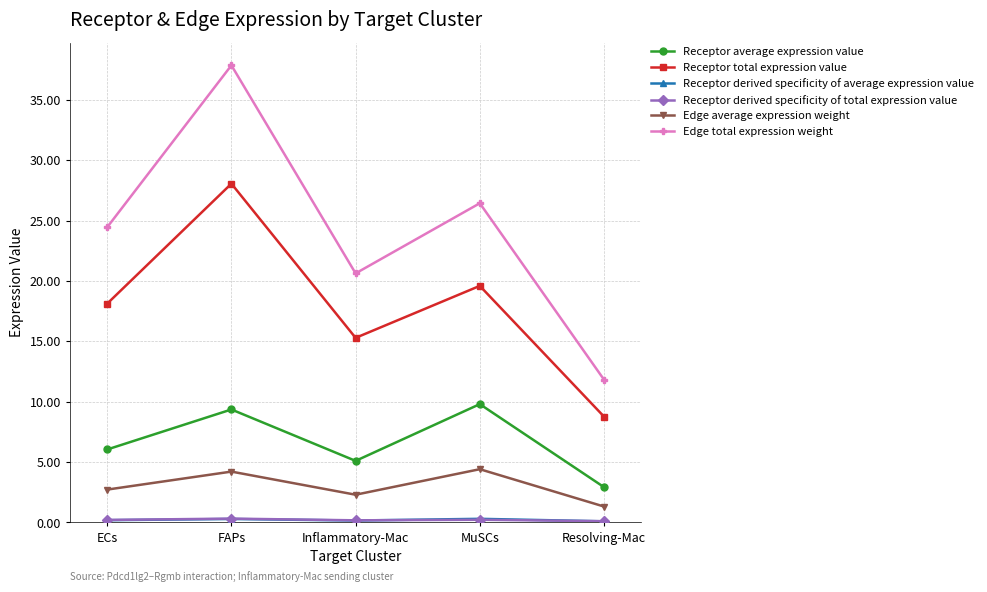

At which category is the sum across all series the highest?

FAPs